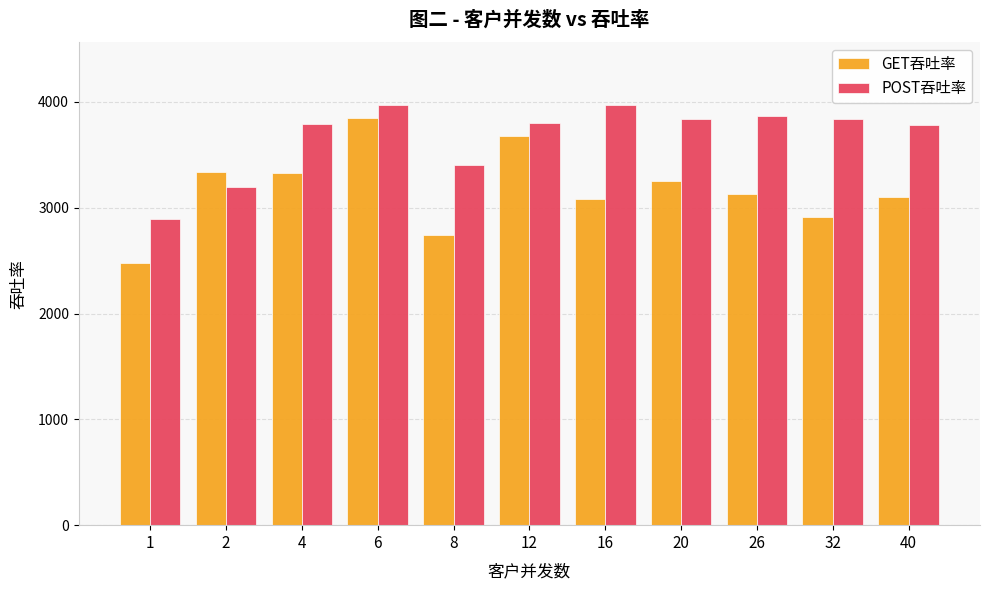

What is the average value of the POST吞吐率 series?

3667.7